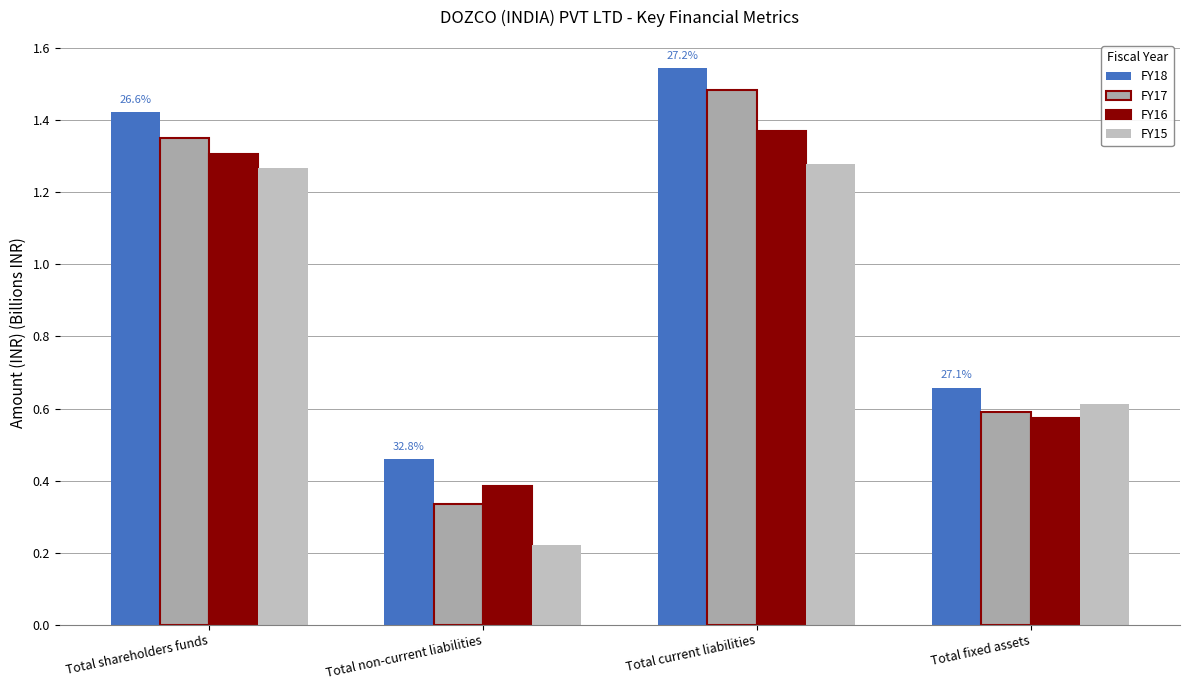

Which category has the highest value in the FY18 series?

Total current liabilities